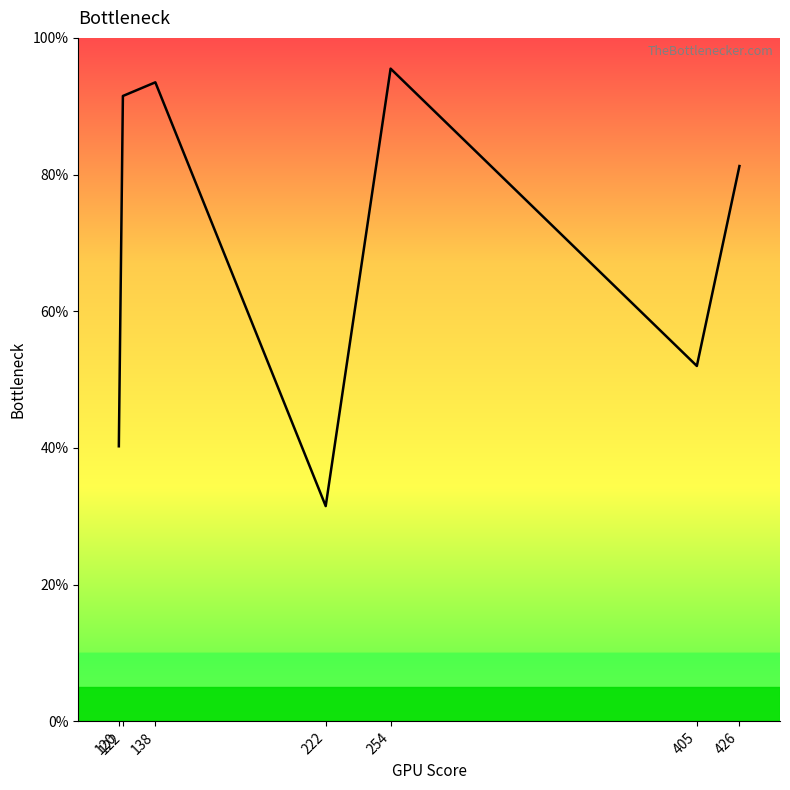

At which label is the value closest to 63?

405